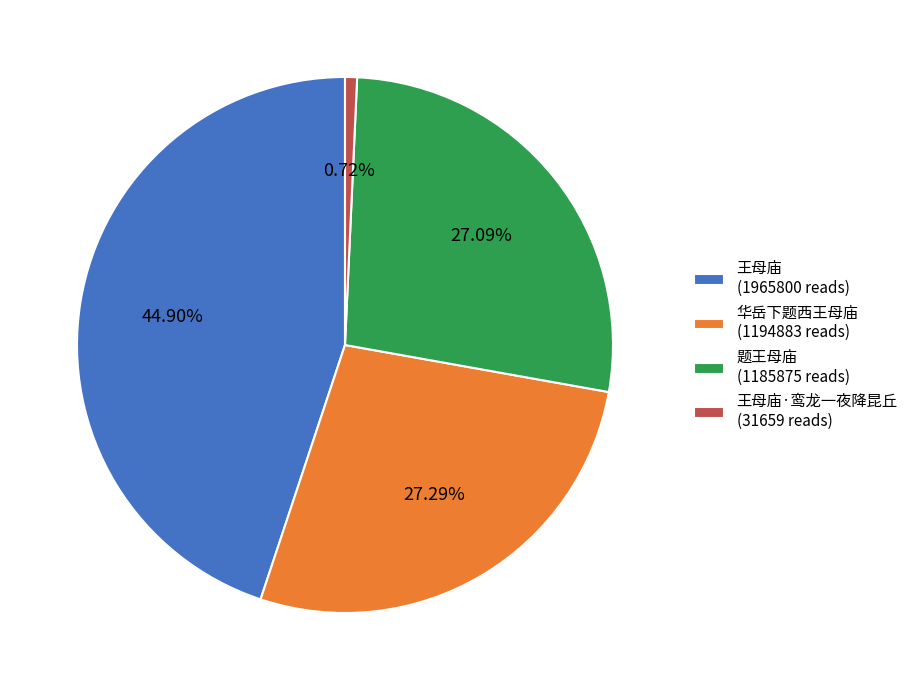

Does 王母庙 (1965800 reads) represent more than half of the total?

No